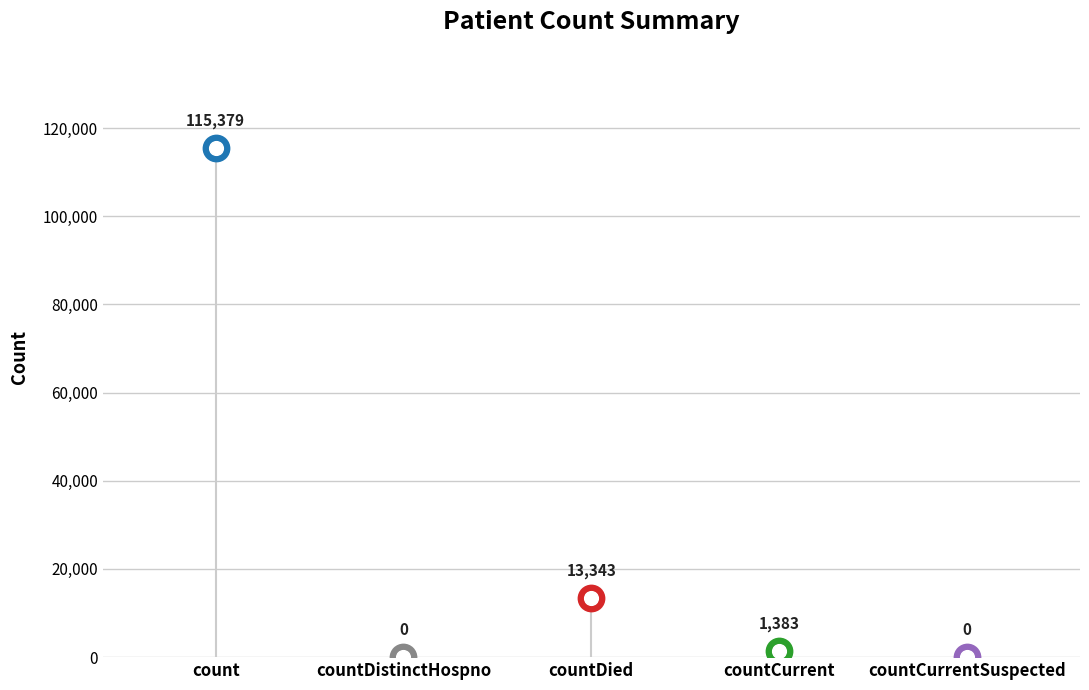

What is the label of the 4th point from the right?

countDistinctHospno